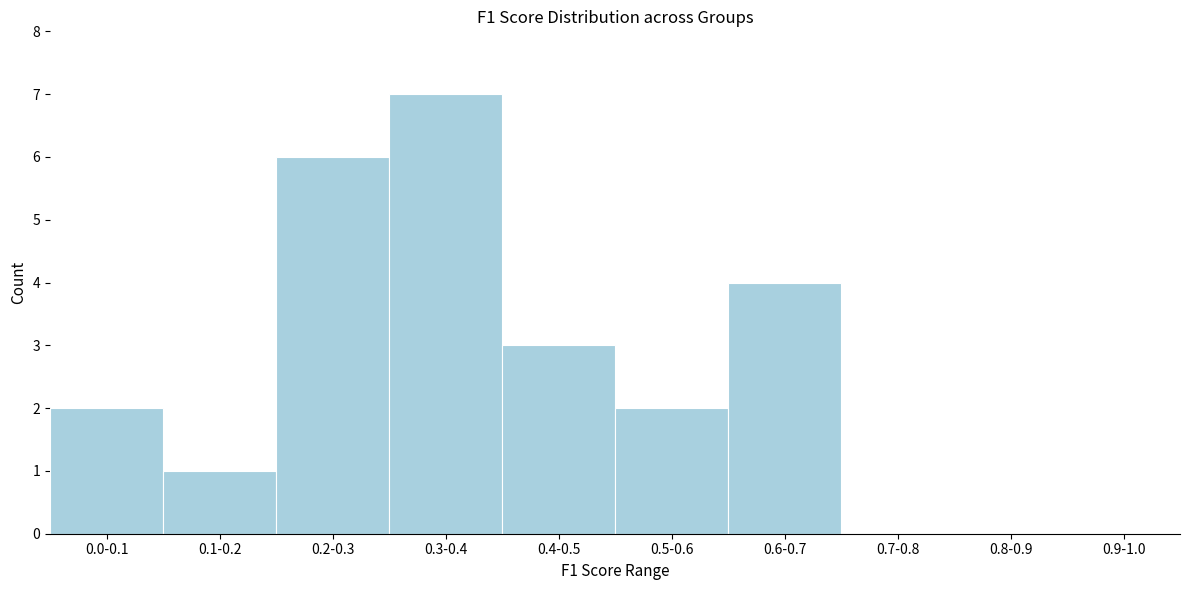

Reading right to left, transcribe all the data shown in this chart.

0.9-1.0=0	0.8-0.9=0	0.7-0.8=0	0.6-0.7=4	0.5-0.6=2	0.4-0.5=3	0.3-0.4=7	0.2-0.3=6	0.1-0.2=1	0.0-0.1=2